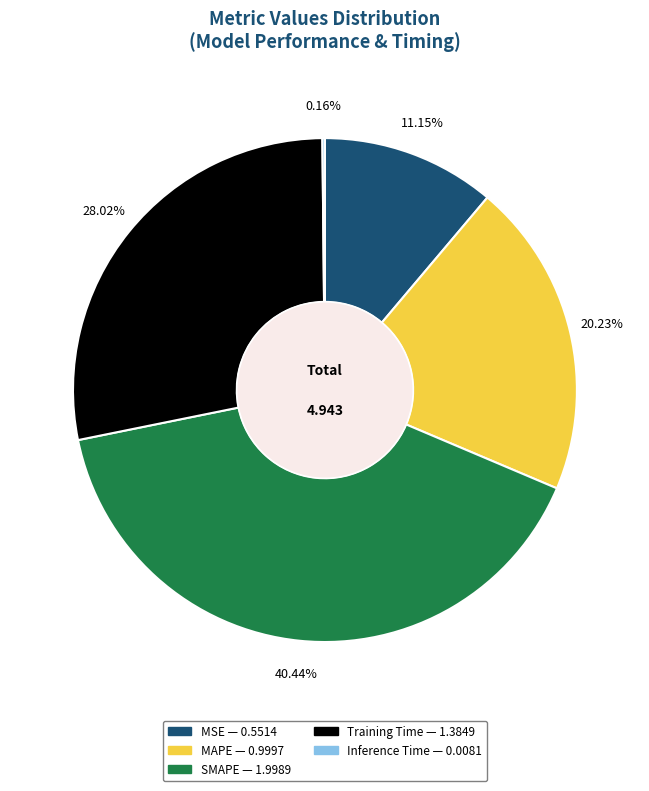

Is there a majority slice in this chart?

No